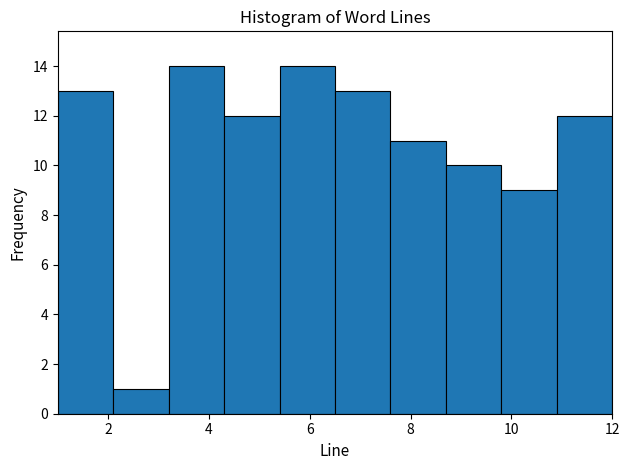

Reading left to right, list every bar in this chart as the range it spans on the x-axis followed by its height. Neither the bar edges nor the heights are printed on the chart, so give them approximately, as read against the axes.

1.0 to 2.1: 13
2.1 to 3.2: 1
3.2 to 4.3: 14
4.3 to 5.4: 12
5.4 to 6.5: 14
6.5 to 7.6: 13
7.6 to 8.7: 11
8.7 to 9.8: 10
9.8 to 10.9: 9
10.9 to 12.0: 12